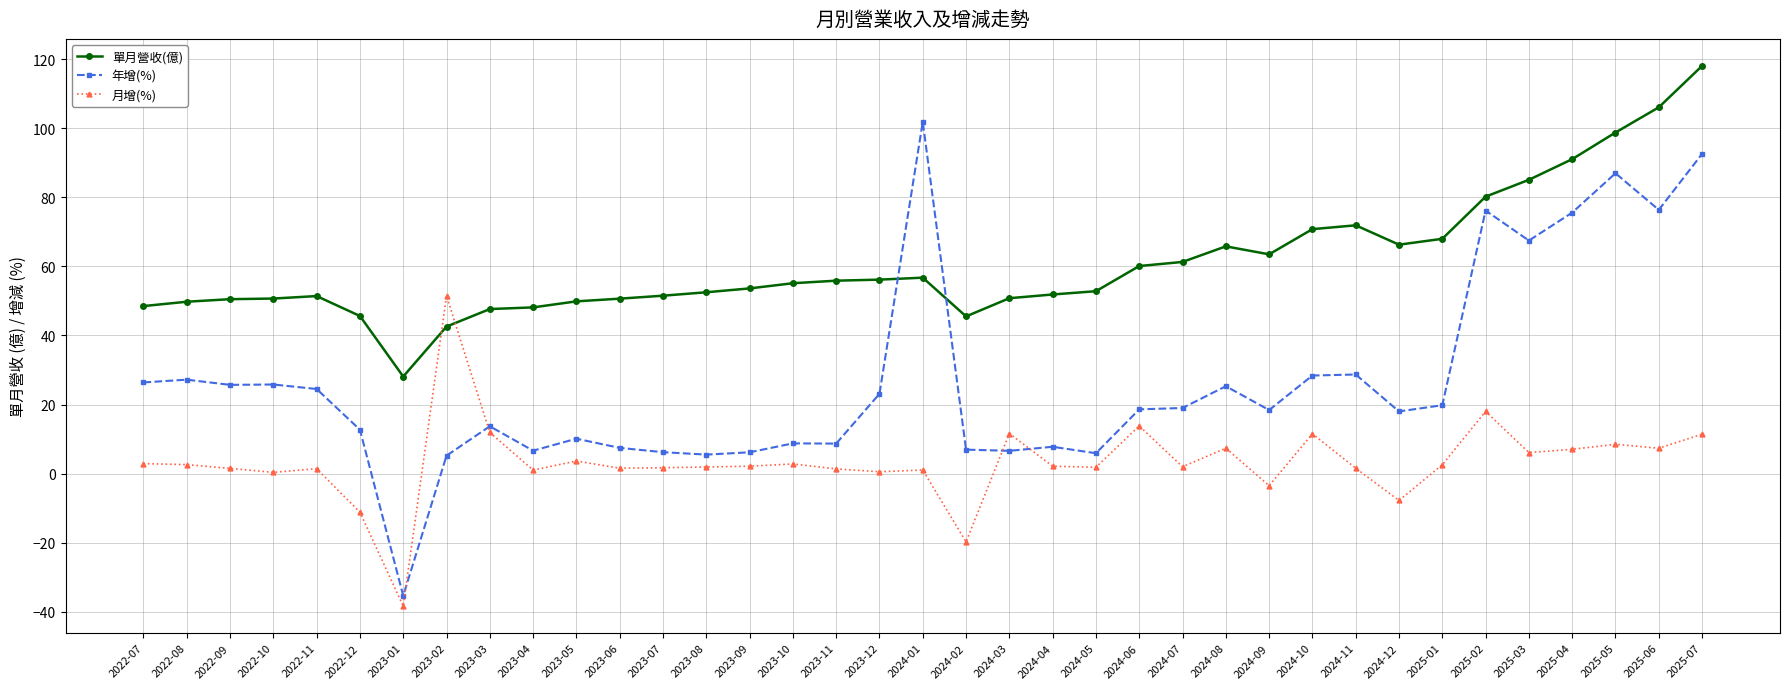

Where does the 月增(%) series first go above 2?

2022-07